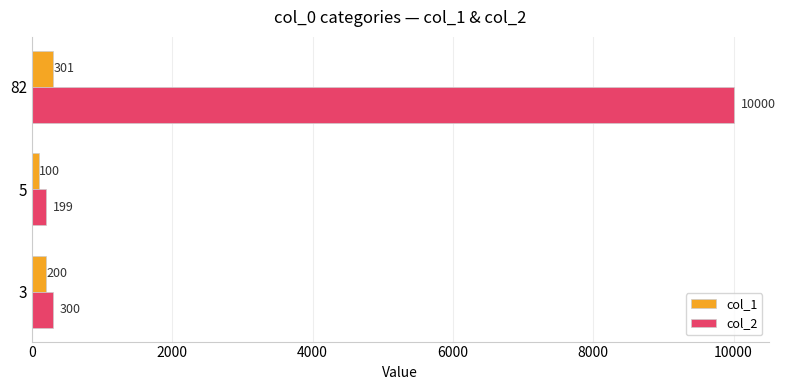

Rank the series by their average value, from lowest to highest.

col_1, col_2